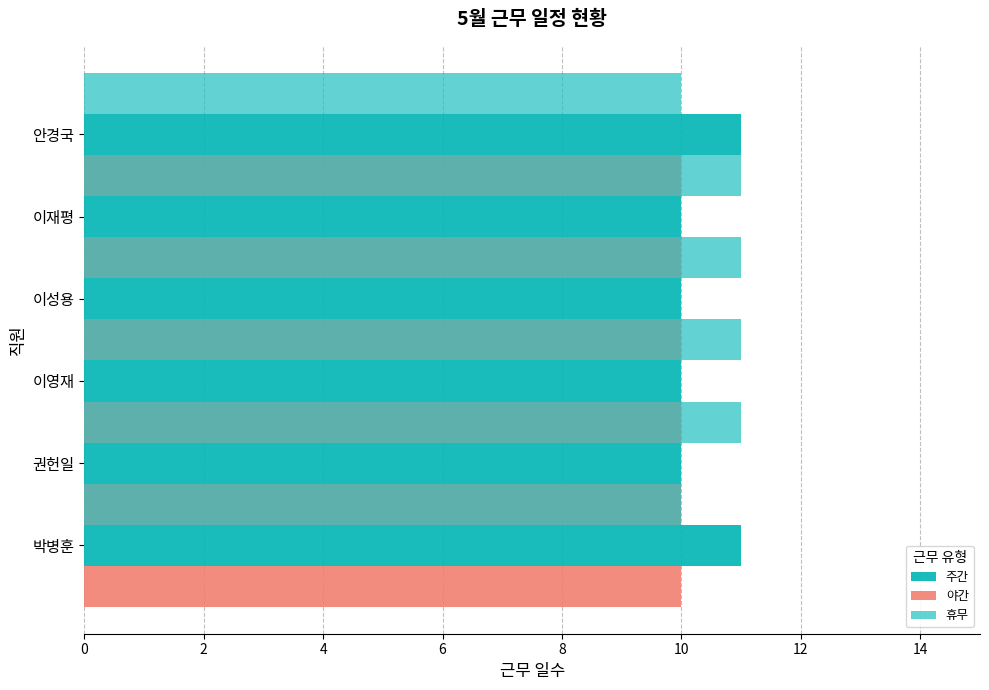

What is the value of the 휴무 bar at the 3rd from the left?

11.0